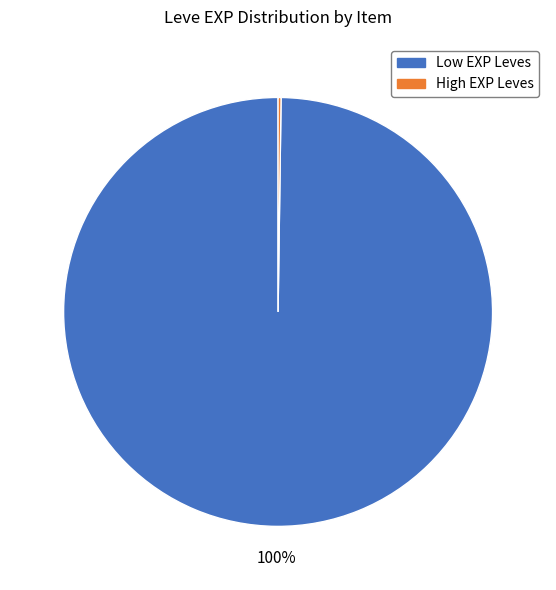

Is there a majority slice in this chart?

Yes